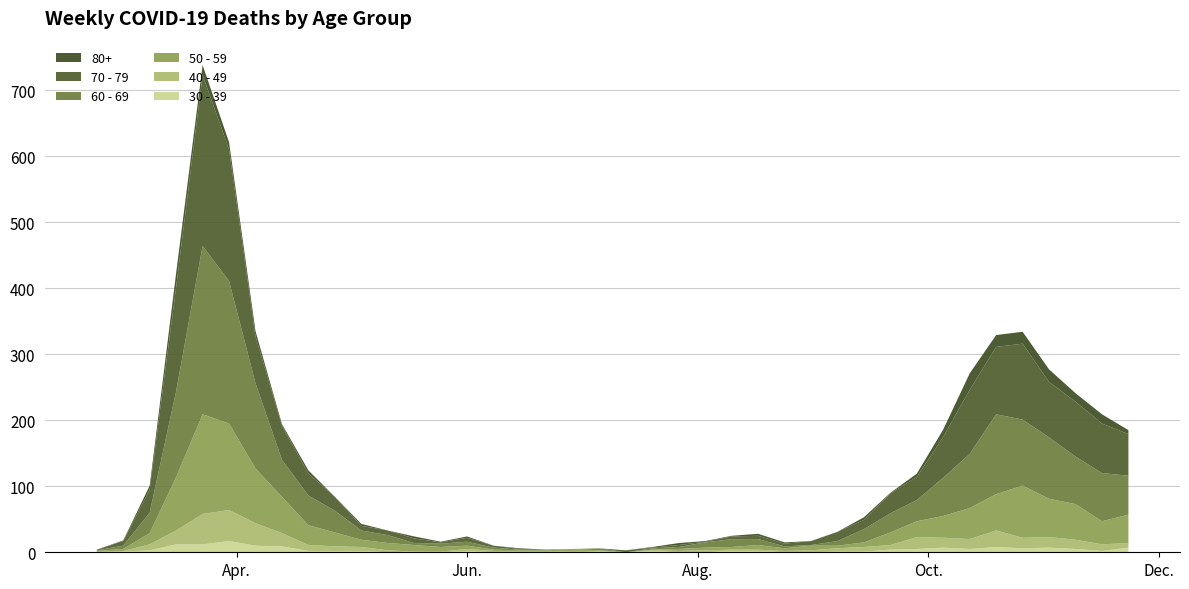

Reading right to left, extract all data points from this chart.

60 - 69: 2020-11-23=59	2020-11-16=73	2020-11-09=72	2020-11-02=93	2020-10-26=100	2020-10-19=121	2020-10-12=82	2020-10-05=58	2020-09-28=32	2020-09-21=29	2020-09-14=20	2020-09-07=7	2020-08-31=1	2020-08-24=3	2020-08-17=9	2020-08-10=12	2020-08-03=8	2020-07-27=3	2020-07-20=2	2020-07-13=0	2020-07-06=3	2020-06-29=0	2020-06-22=0	2020-06-15=1	2020-06-08=3	2020-06-01=6	2020-05-25=5	2020-05-18=3	2020-05-11=12	2020-05-04=14	2020-04-27=33	2020-04-20=45	2020-04-13=56	2020-04-06=129	2020-03-30=216	2020-03-23=255	2020-03-16=130	2020-03-09=31	2020-03-02=5	2020-02-24=1
70 - 79: 2020-11-23=63	2020-11-16=75	2020-11-09=83	2020-11-02=84	2020-10-26=115	2020-10-19=102	2020-10-12=97	2020-10-05=62	2020-09-28=35	2020-09-21=30	2020-09-14=14	2020-09-07=14	2020-08-31=6	2020-08-24=4	2020-08-17=5	2020-08-10=4	2020-08-03=1	2020-07-27=3	2020-07-20=1	2020-07-13=3	2020-07-06=0	2020-06-29=0	2020-06-22=1	2020-06-15=1	2020-06-08=3	2020-06-01=6	2020-05-25=2	2020-05-18=7	2020-05-11=7	2020-05-04=7	2020-04-27=21	2020-04-20=33	2020-04-13=52	2020-04-06=71	2020-03-30=199	2020-03-23=259	2020-03-16=158	2020-03-09=35	2020-03-02=7	2020-02-24=1
50 - 59: 2020-11-23=43	2020-11-16=35	2020-11-09=54	2020-11-02=58	2020-10-26=79	2020-10-19=55	2020-10-12=47	2020-10-05=33	2020-09-28=24	2020-09-21=19	2020-09-14=7	2020-09-07=4	2020-08-31=7	2020-08-24=4	2020-08-17=7	2020-08-10=4	2020-08-03=4	2020-07-27=3	2020-07-20=1	2020-07-13=0	2020-07-06=1	2020-06-29=3	2020-06-22=2	2020-06-15=2	2020-06-08=2	2020-06-01=5	2020-05-25=7	2020-05-18=10	2020-05-11=11	2020-05-04=11	2020-04-27=21	2020-04-20=30	2020-04-13=55	2020-04-06=83	2020-03-30=131	2020-03-23=151	2020-03-16=81	2020-03-09=17	2020-03-02=3	2020-02-24=1
40 - 49: 2020-11-23=7	2020-11-16=10	2020-11-09=14	2020-11-02=16	2020-10-26=16	2020-10-19=25	2020-10-12=15	2020-10-05=15	2020-09-28=18	2020-09-21=7	2020-09-14=7	2020-09-07=5	2020-08-31=3	2020-08-24=2	2020-08-17=2	2020-08-10=2	2020-08-03=3	2020-07-27=2	2020-07-20=1	2020-07-13=0	2020-07-06=1	2020-06-29=2	2020-06-22=1	2020-06-15=1	2020-06-08=2	2020-06-01=3	2020-05-25=1	2020-05-18=0	2020-05-11=3	2020-05-04=6	2020-04-27=7	2020-04-20=9	2020-04-13=20	2020-04-06=34	2020-03-30=47	2020-03-23=46	2020-03-16=21	2020-03-09=9	2020-03-02=1	2020-02-24=1
30 - 39: 2020-11-23=7	2020-11-16=2	2020-11-09=5	2020-11-02=7	2020-10-26=6	2020-10-19=8	2020-10-12=5	2020-10-05=7	2020-09-28=5	2020-09-21=4	2020-09-14=1	2020-09-07=1	2020-08-31=0	2020-08-24=0	2020-08-17=2	2020-08-10=2	2020-08-03=0	2020-07-27=0	2020-07-20=2	2020-07-13=0	2020-07-06=1	2020-06-29=0	2020-06-22=0	2020-06-15=0	2020-06-08=0	2020-06-01=2	2020-05-25=0	2020-05-18=1	2020-05-11=0	2020-05-04=2	2020-04-27=2	2020-04-20=2	2020-04-13=9	2020-04-06=10	2020-03-30=17	2020-03-23=12	2020-03-16=12	2020-03-09=3	2020-03-02=1	2020-02-24=0
80+: 2020-11-23=6	2020-11-16=14	2020-11-09=13	2020-11-02=19	2020-10-26=18	2020-10-19=18	2020-10-12=25	2020-10-05=11	2020-09-28=5	2020-09-21=1	2020-09-14=4	2020-09-07=0	2020-08-31=0	2020-08-24=2	2020-08-17=3	2020-08-10=1	2020-08-03=1	2020-07-27=3	2020-07-20=1	2020-07-13=0	2020-07-06=0	2020-06-29=0	2020-06-22=0	2020-06-15=1	2020-06-08=0	2020-06-01=2	2020-05-25=1	2020-05-18=3	2020-05-11=0	2020-05-04=3	2020-04-27=0	2020-04-20=5	2020-04-13=2	2020-04-06=8	2020-03-30=11	2020-03-23=15	2020-03-16=21	2020-03-09=6	2020-03-02=1	2020-02-24=0